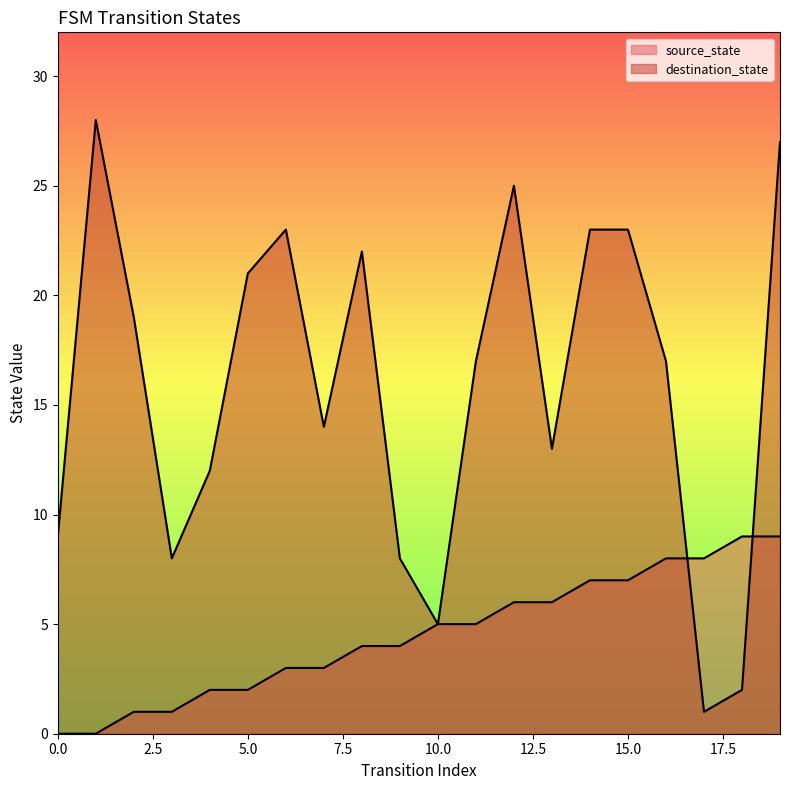

Rank the series by their maximum value, from lowest to highest.

source_state, destination_state